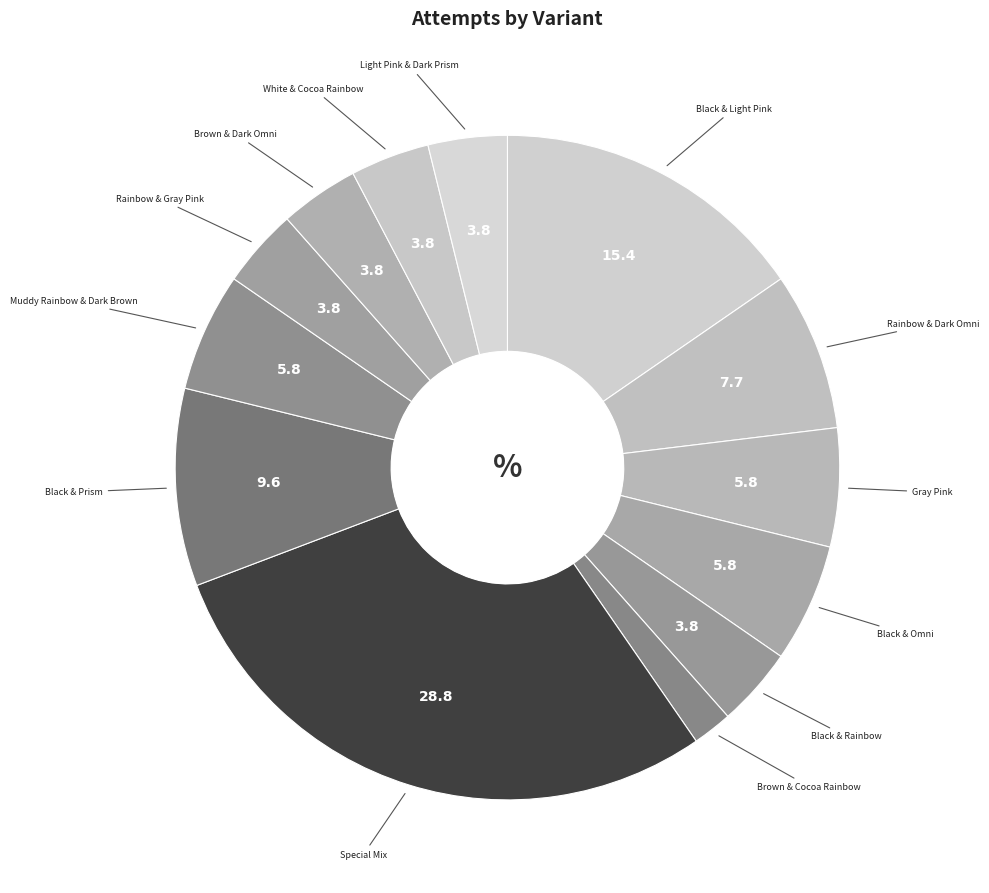

To the nearest percent, what is the average slice percentage?

8%